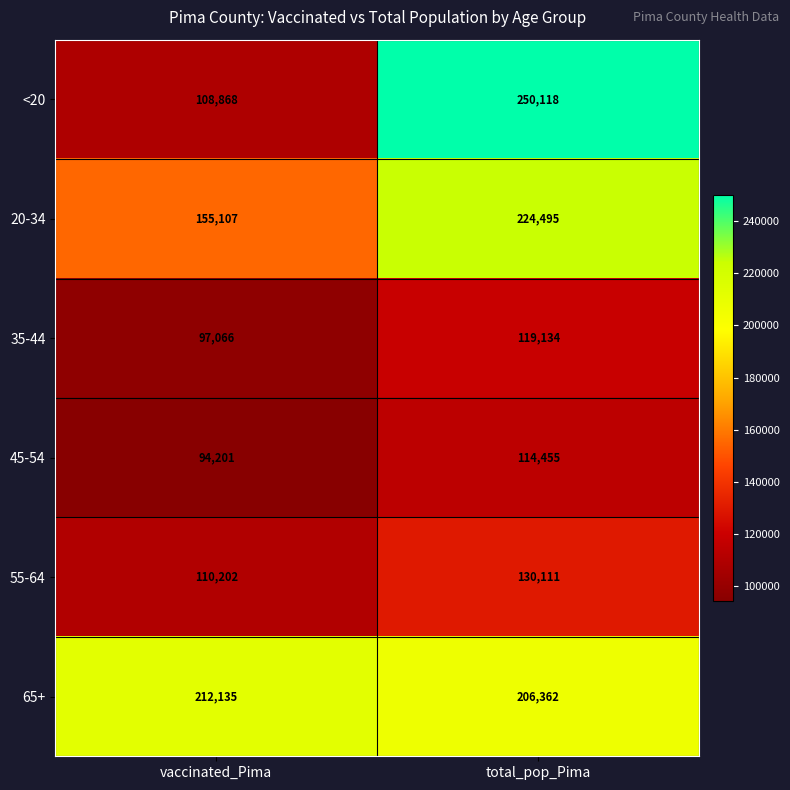

Which category has the lowest value across all series?

vaccinated_Pima